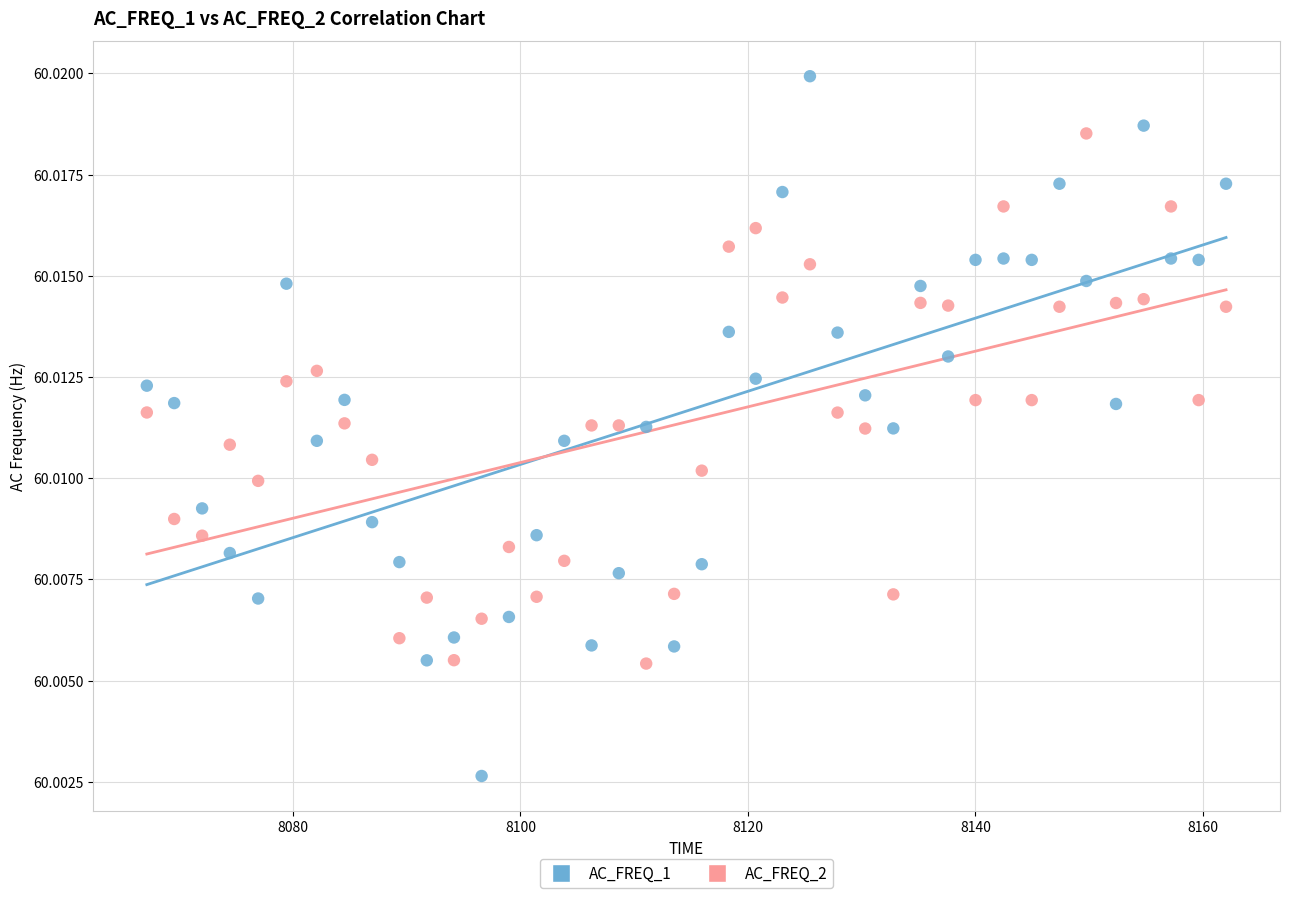

Which series has the widest spread of Y values?

AC_FREQ_1